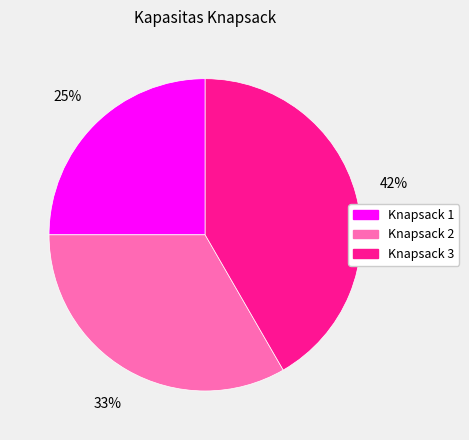

Is it true that Knapsack 2 is 33% of the pie?

True